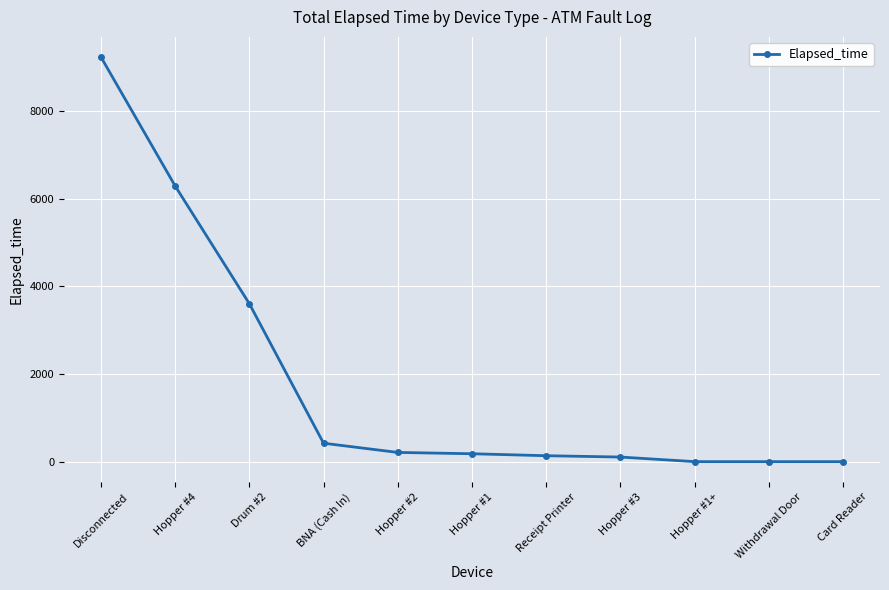

How many values are below 180?

5